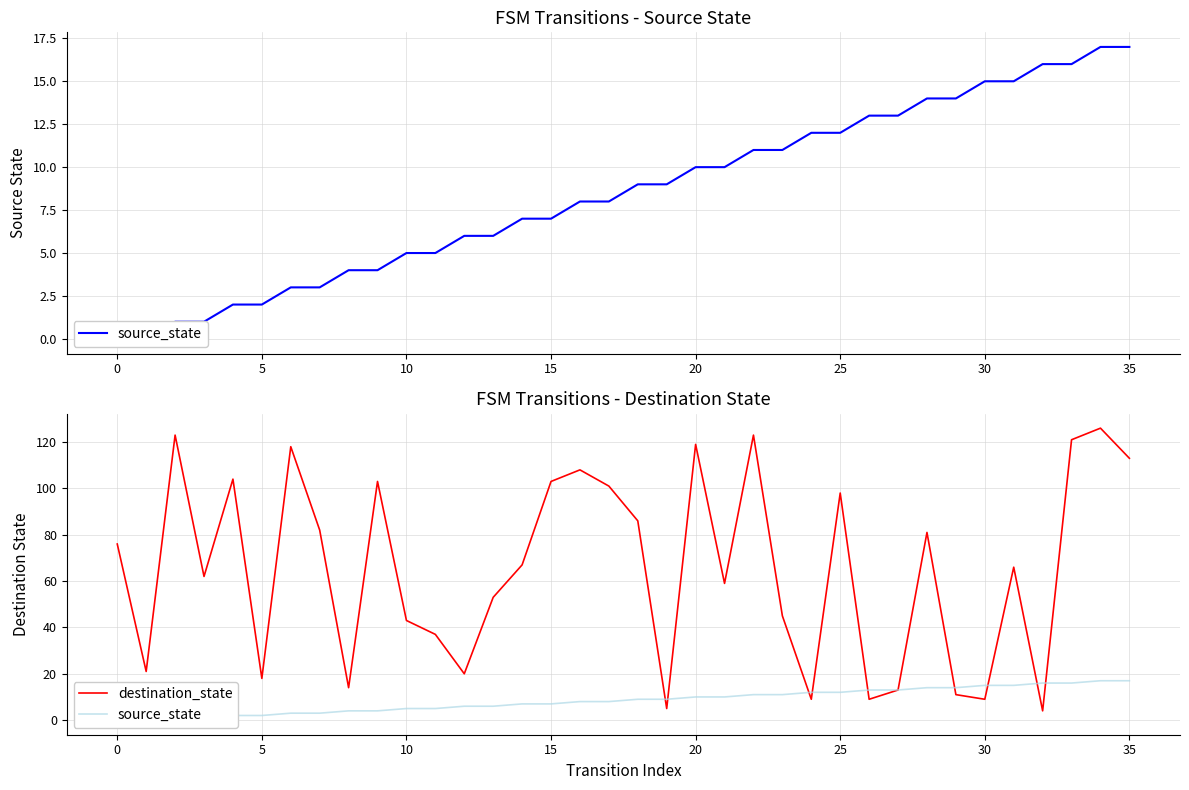

After their last crossing, which series has the higher values: destination_state or source_state?

destination_state